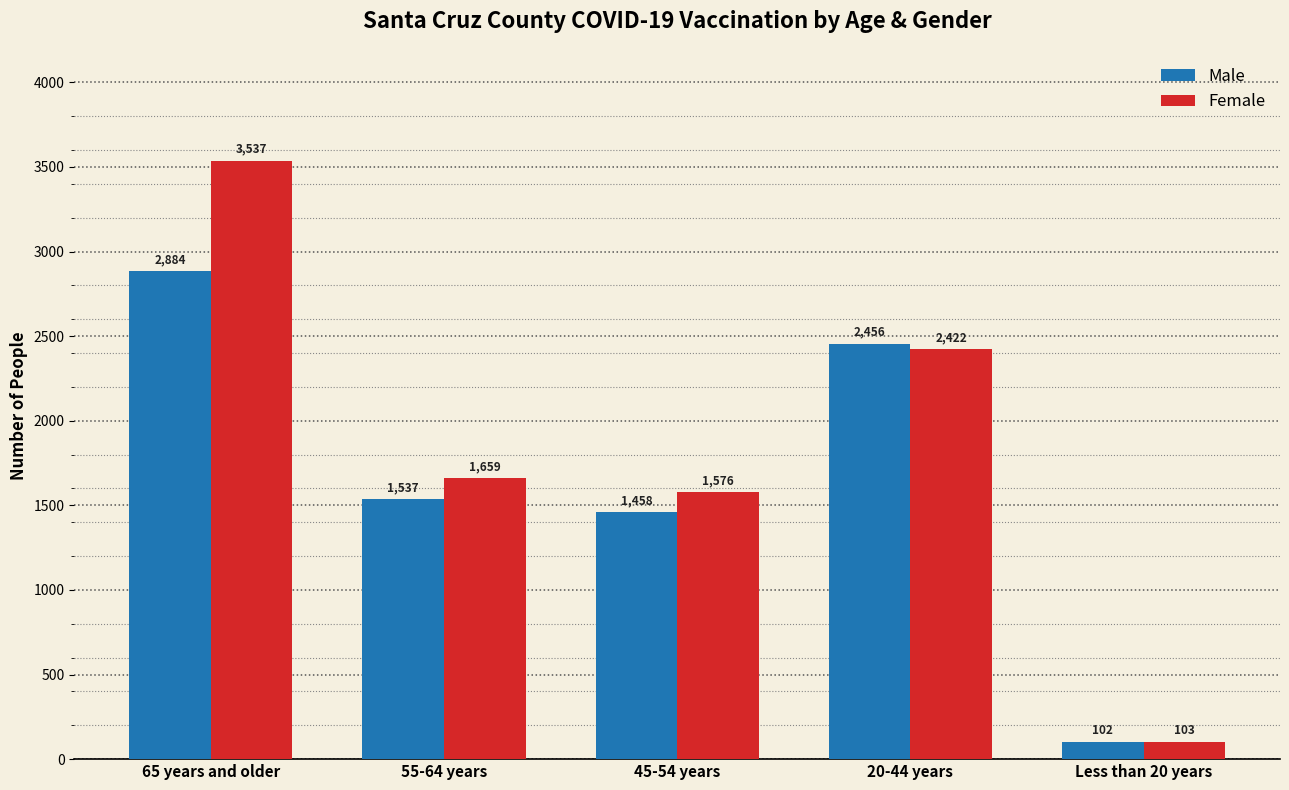

True or false: Female has a value of 2422 at 20-44 years.

True